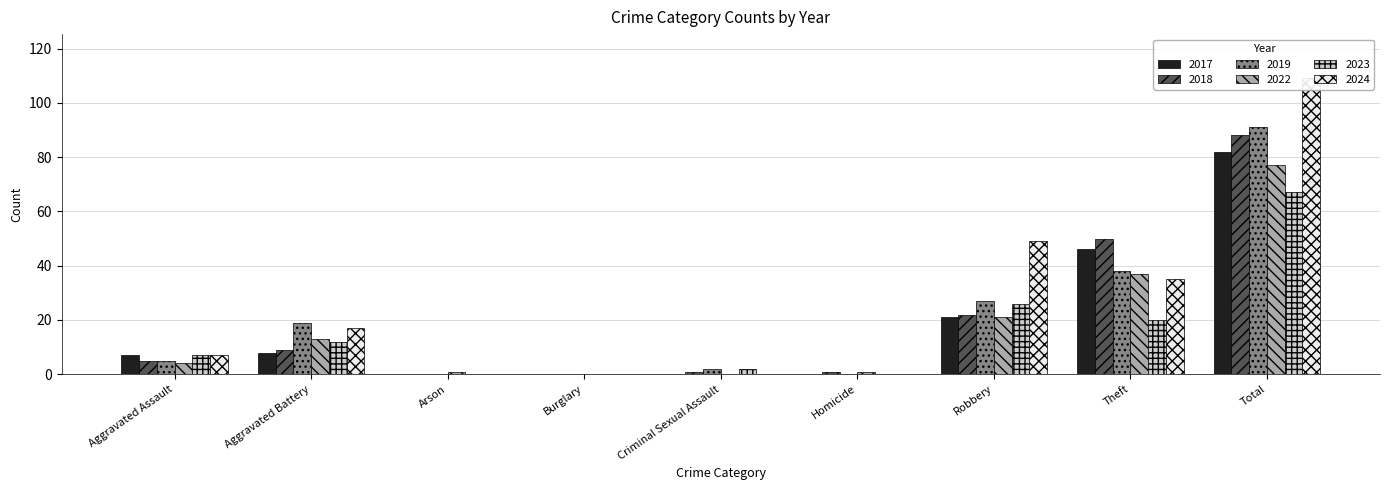

How many values in the 2024 series are below 7?

4